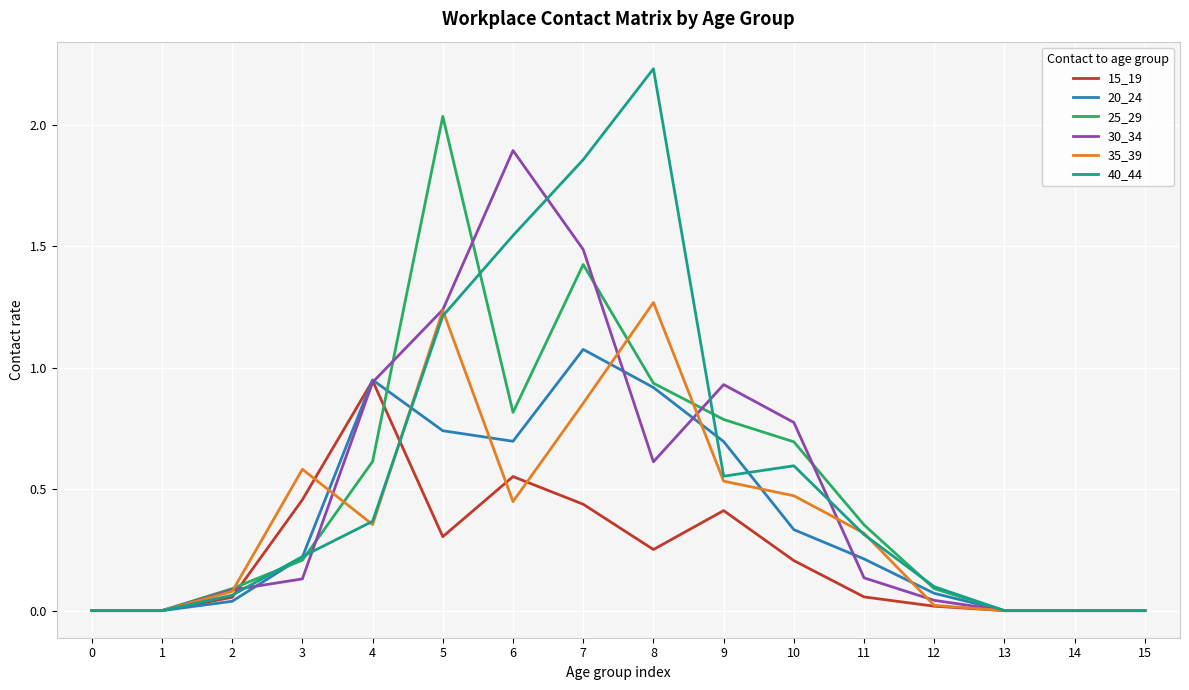

Rank the series by their maximum value, from lowest to highest.

15_19, 20_24, 35_39, 30_34, 25_29, 40_44